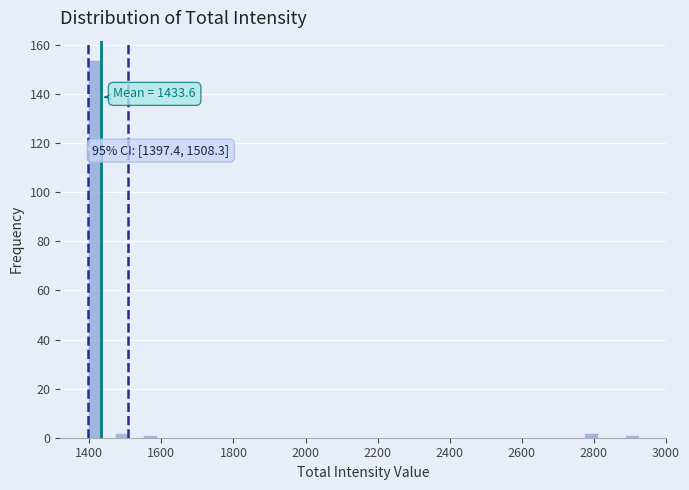

Around what value on the x-axis is the tallest bar? Give the approximate position of its centre, as read against the axis.

1420